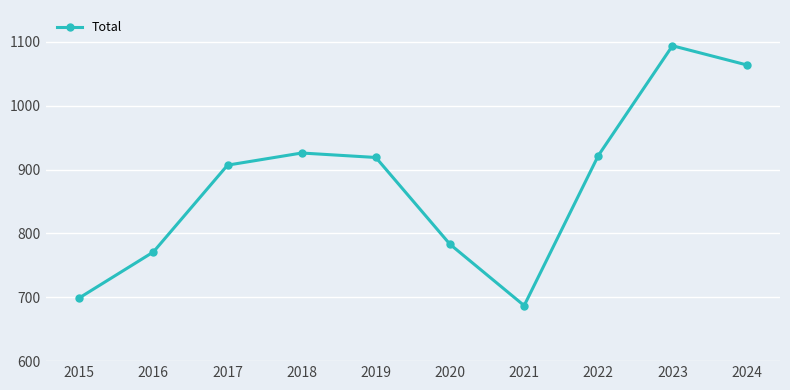

Reading left to right, extract all data points from this chart.

699	771	907	926	919	783	687	922	1094	1064